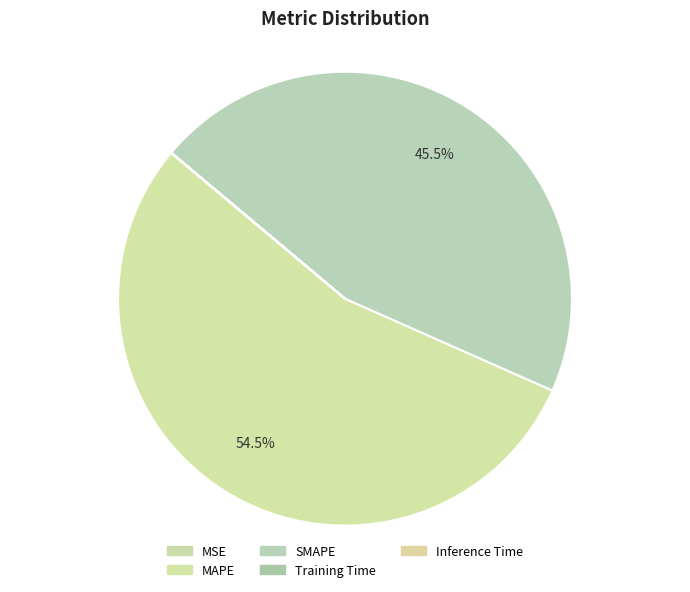

Which slice represents more than half of the pie?

MAPE